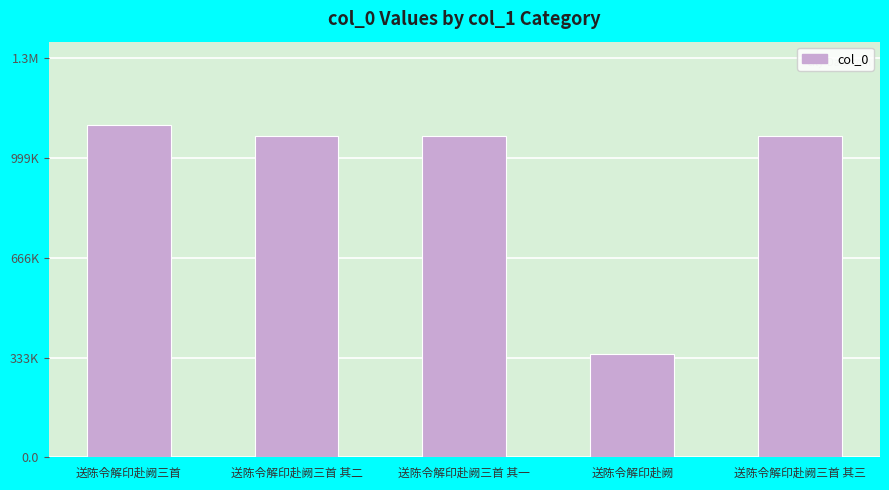

Are the bars horizontal?

No